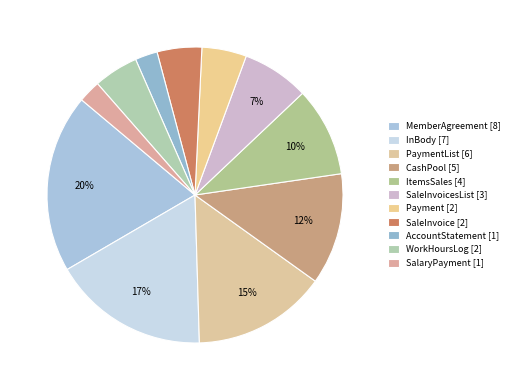

Is there a majority slice in this chart?

No